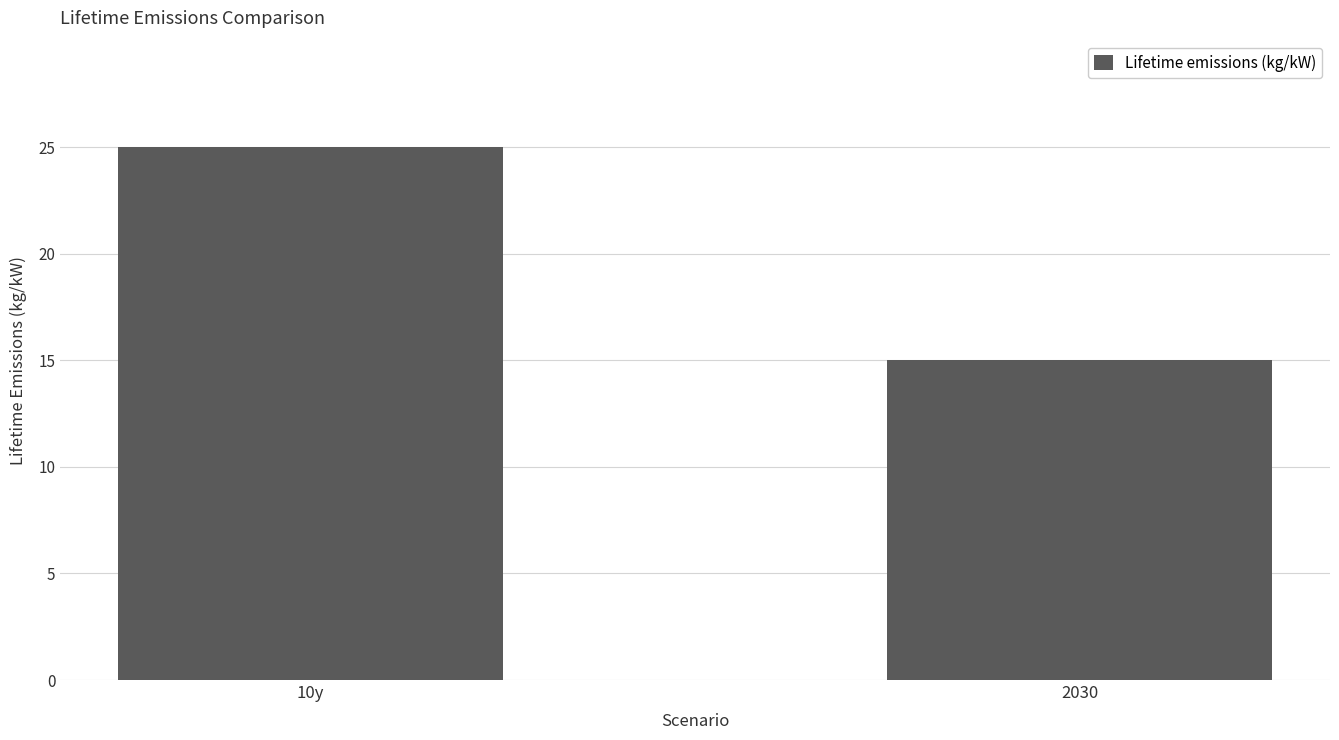

What is the difference between the values at 2030 and 10y?

10